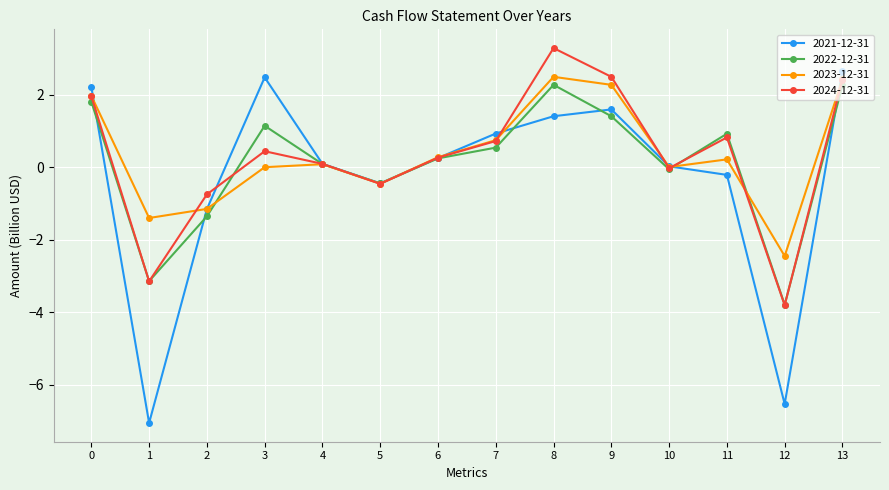

Which series has the widest spread of values?

2021-12-31